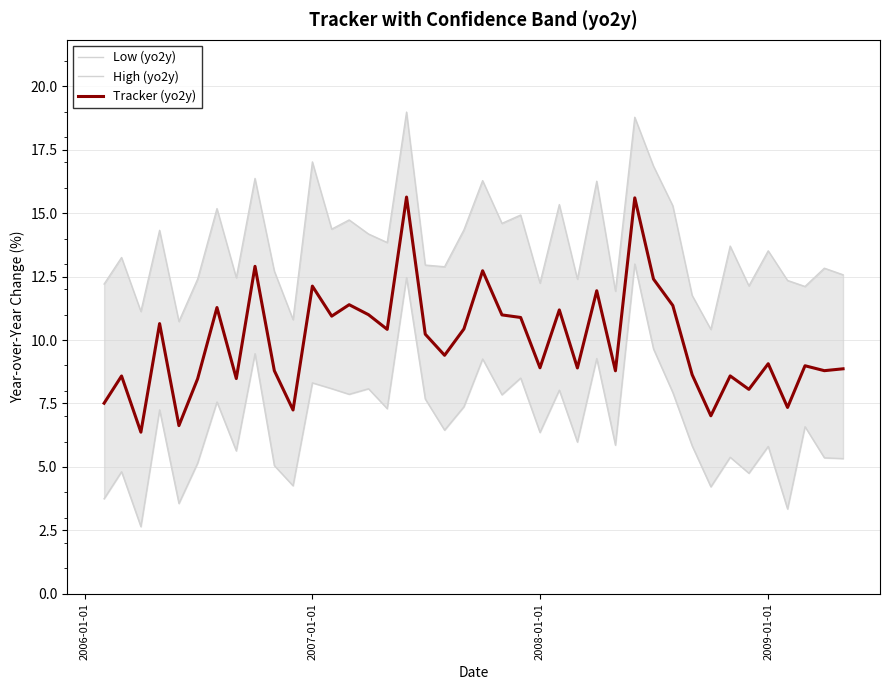

At how many categories does at least one series exceed 16?

7